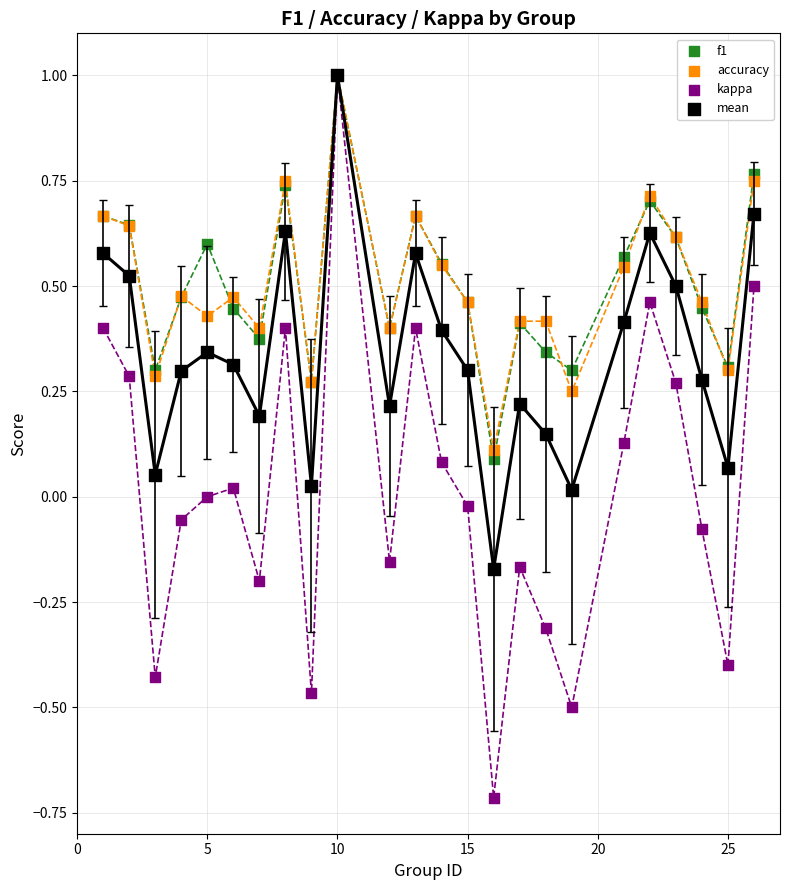

What are all the series names shown in the legend?

f1, accuracy, kappa, mean